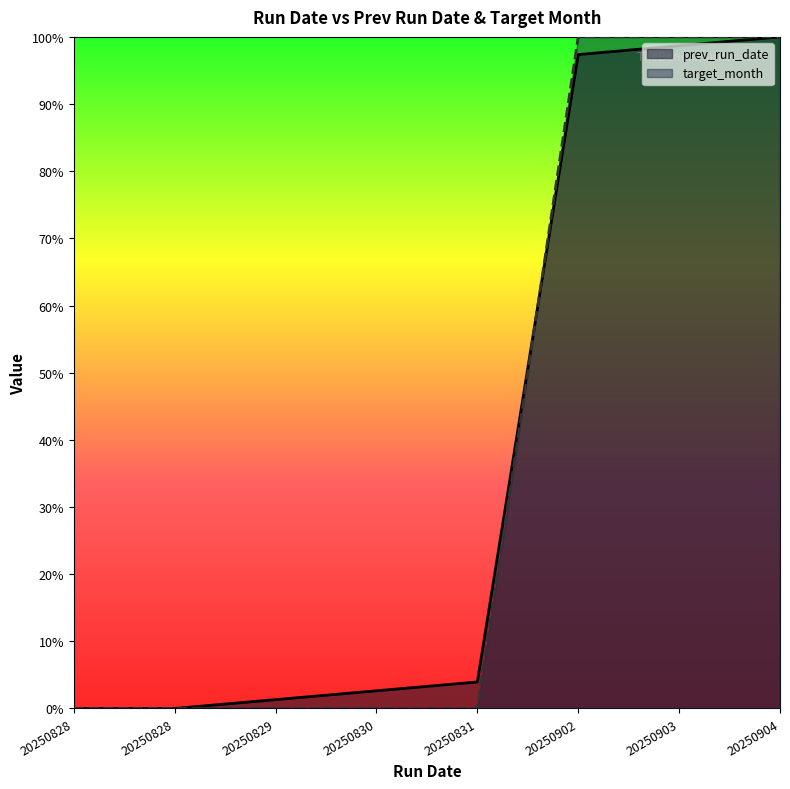

The value of target_month at 20250828 is 0.0. True or false?

True